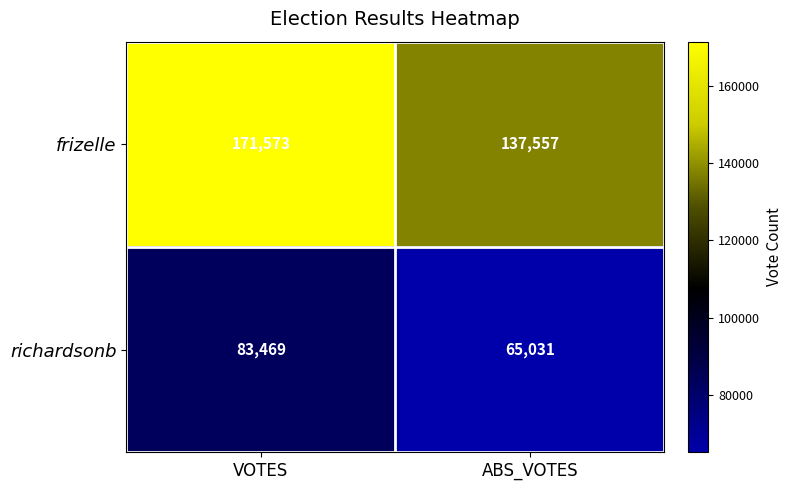

True or false: frizelle has a value of 171573 at VOTES.

True